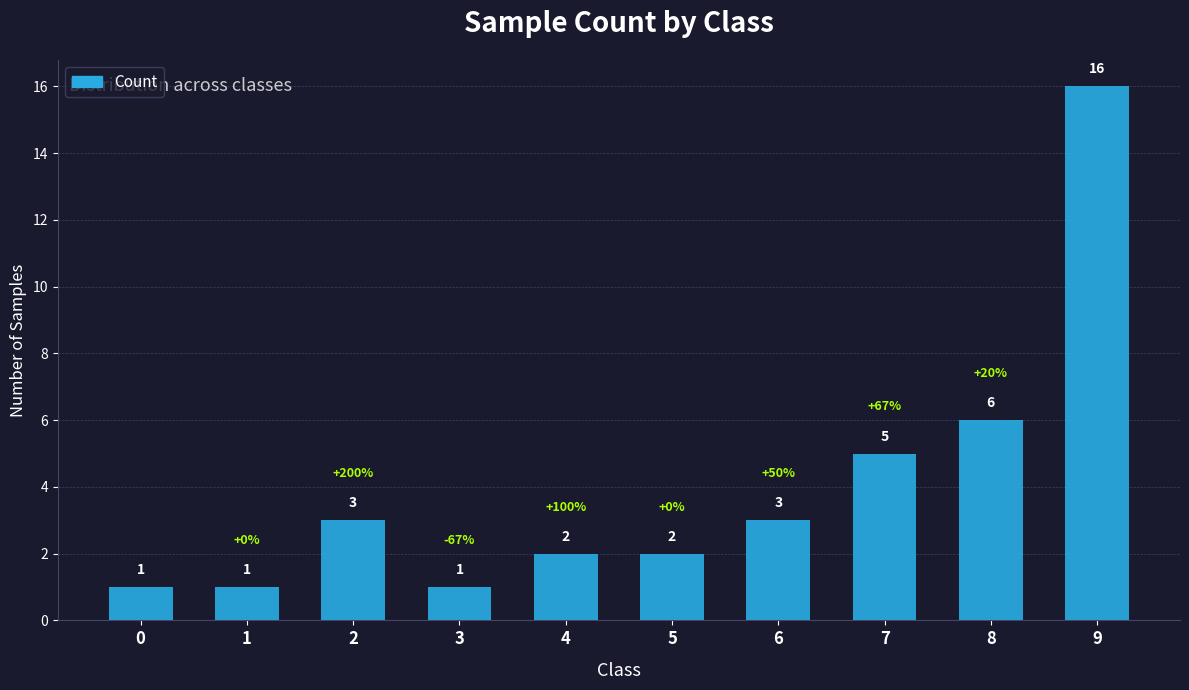

What is the change in value from 1 to 7?

+4